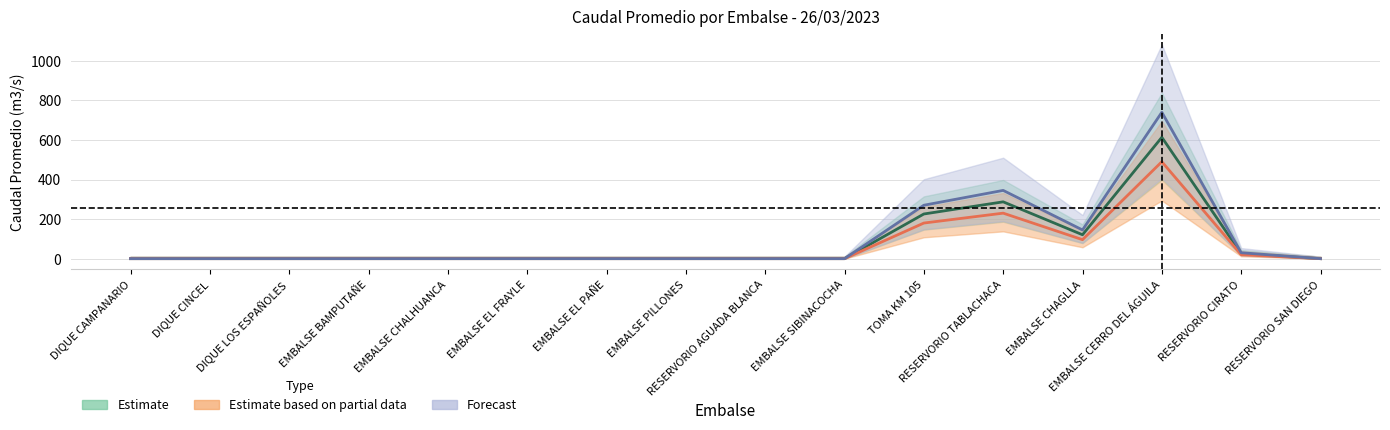

Where is Forecast nearest to the value 370?

RESERVORIO TABLACHACA